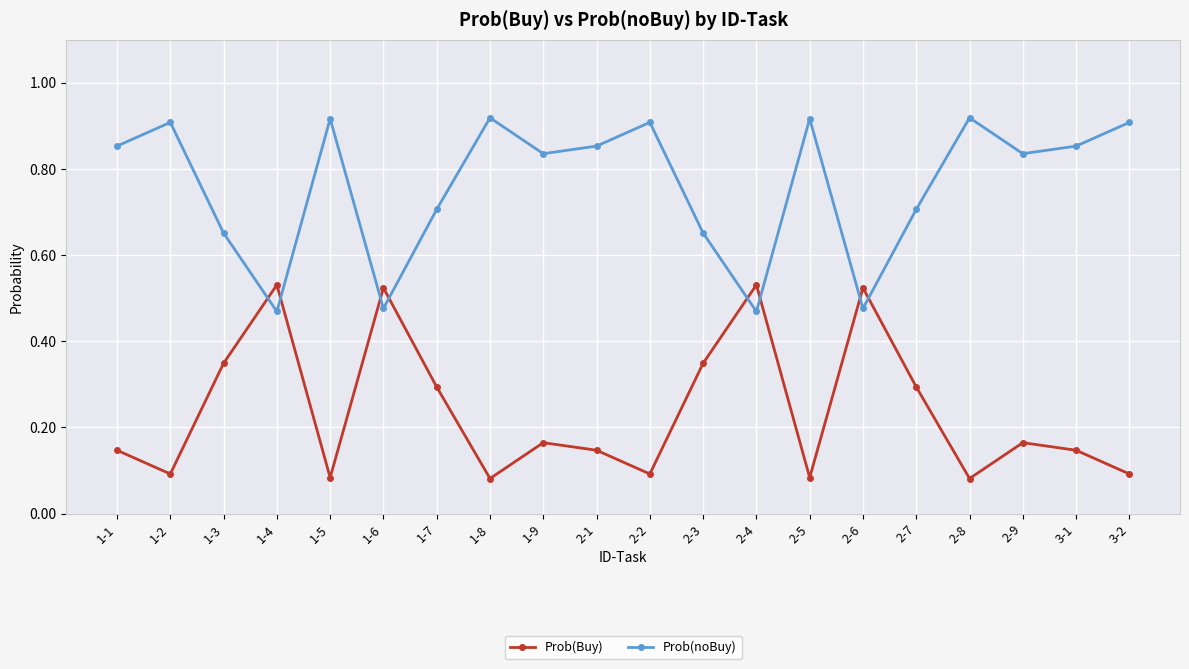

Is it true that Prob(noBuy) equals 0.3 at 2-8?

False